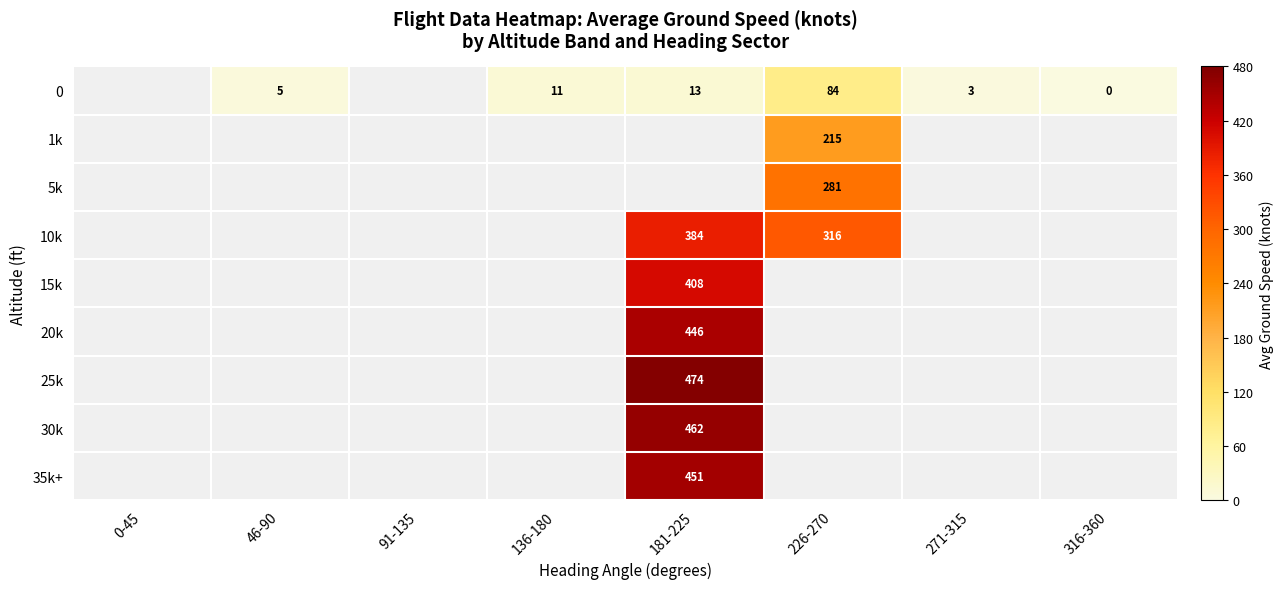

The value of 10k at 181-225 is 587.4. True or false?

False